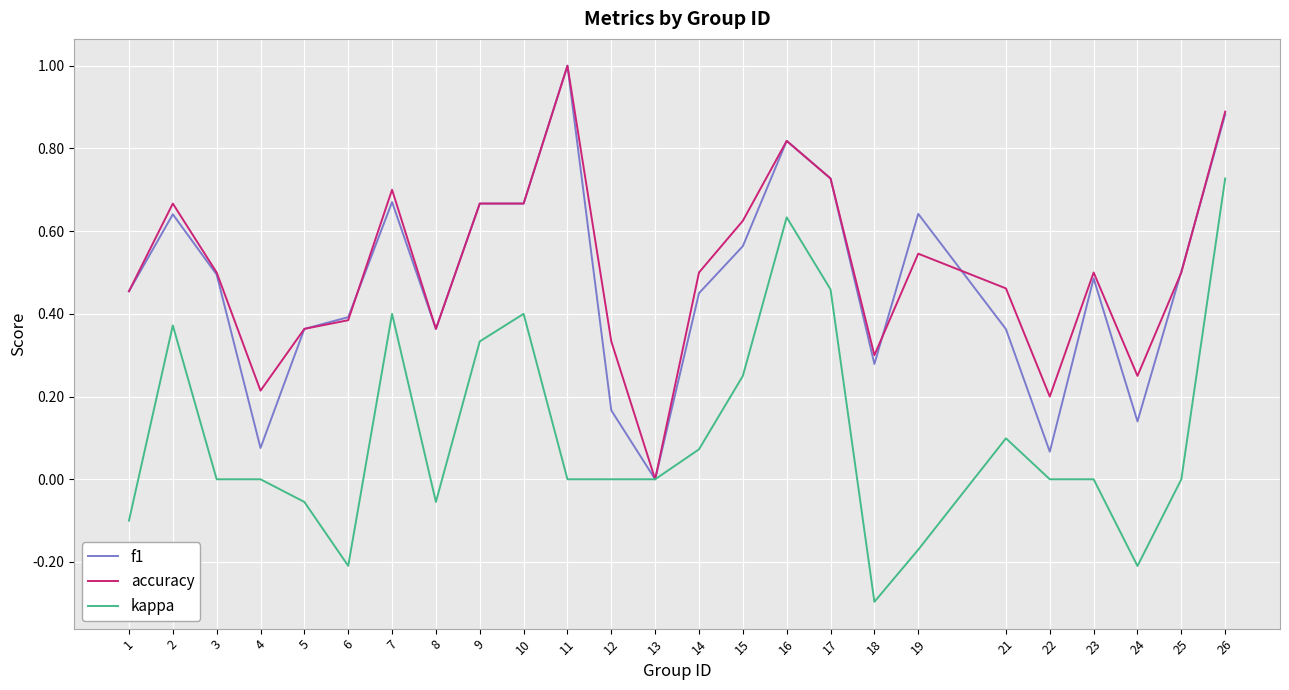

Between 7 and 18, which series saw the biggest shift?

kappa